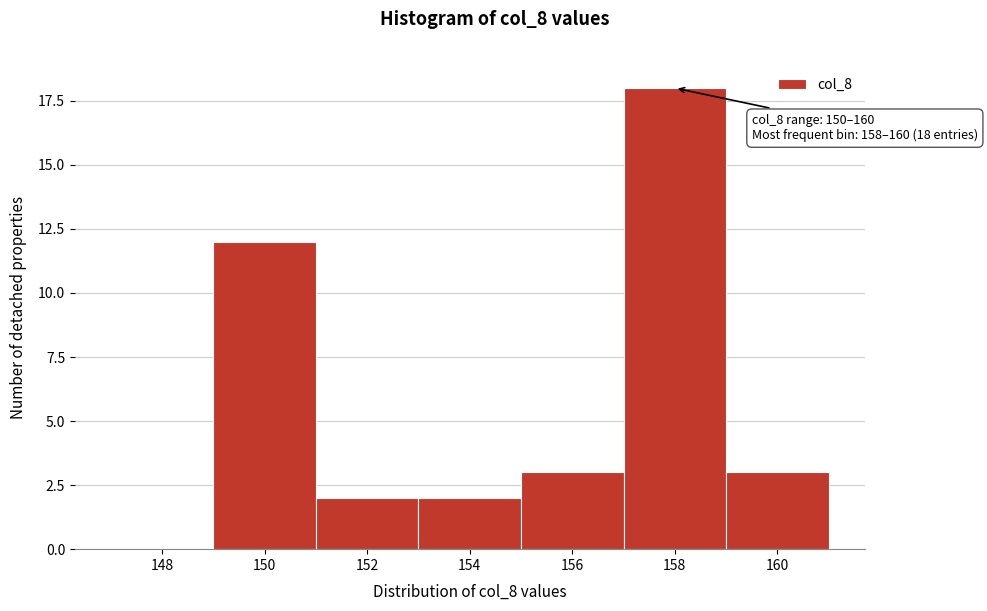

Reading left to right, transcribe all the data shown in this chart.

148=0	150=12	152=2	154=2	156=3	158=18	160=3